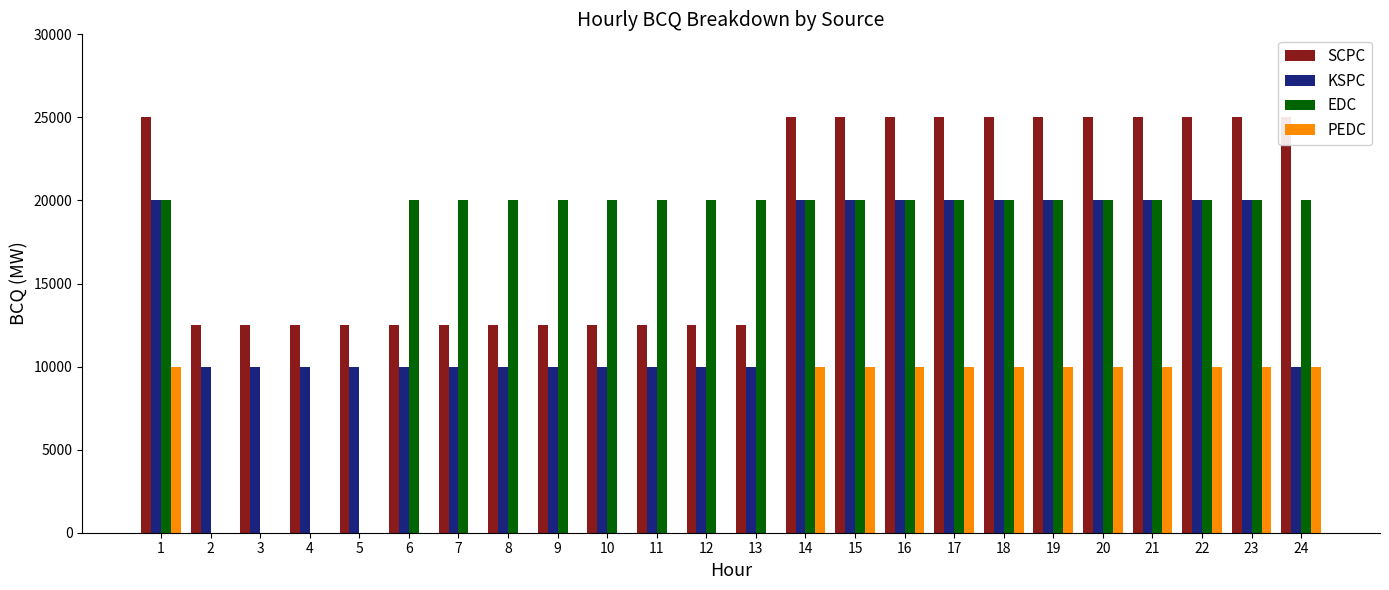

What is the average value of the PEDC series?

5000